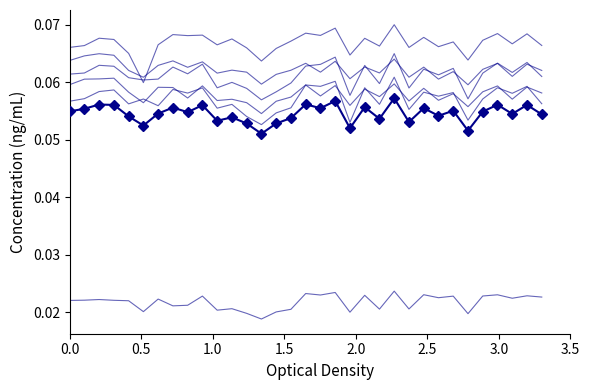

The col_23 series shows 0.0 at 27. True or false?

False